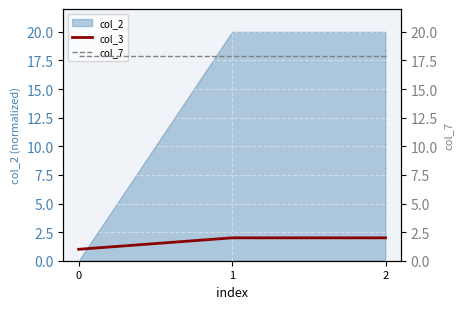

How many values in the col_3 series are below 2?

1